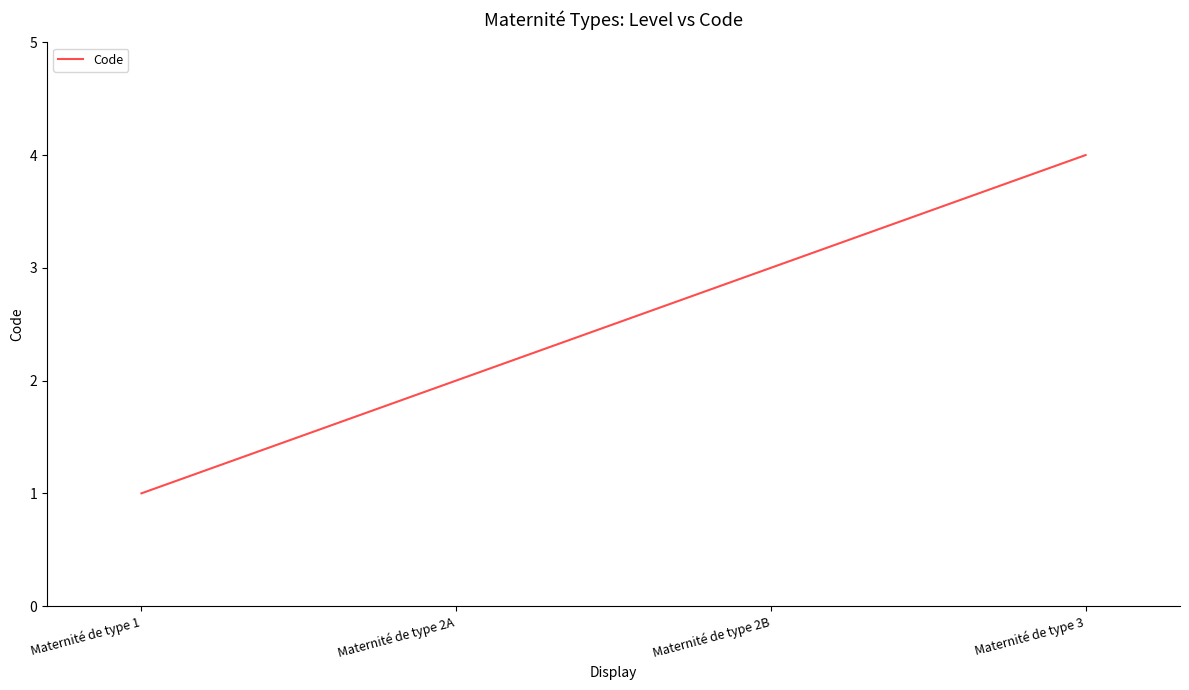

Rank the categories by value from lowest to highest.

Maternité de type 1, Maternité de type 2A, Maternité de type 2B, Maternité de type 3